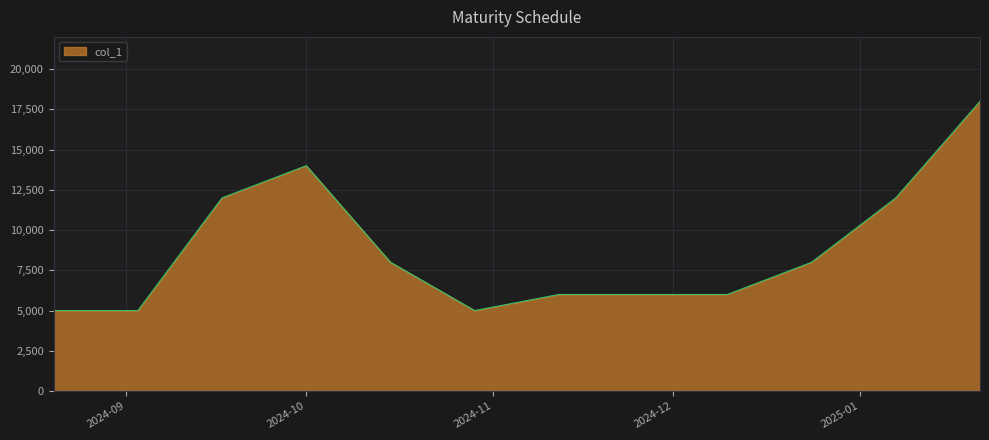

Reading left to right, extract all data points from this chart.

5000	5000	12000	14000	8000	5000	6000	6000	8000	12000	18000